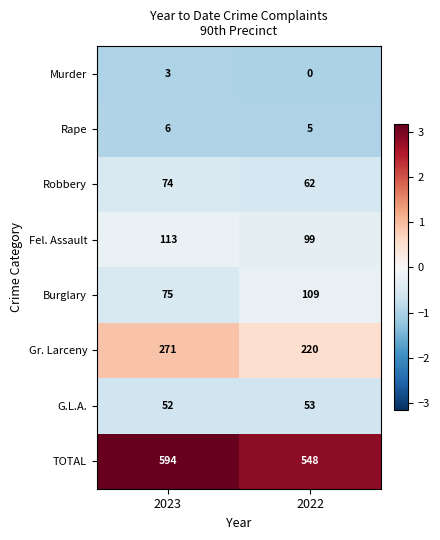

Count the number of data series in this chart.

8